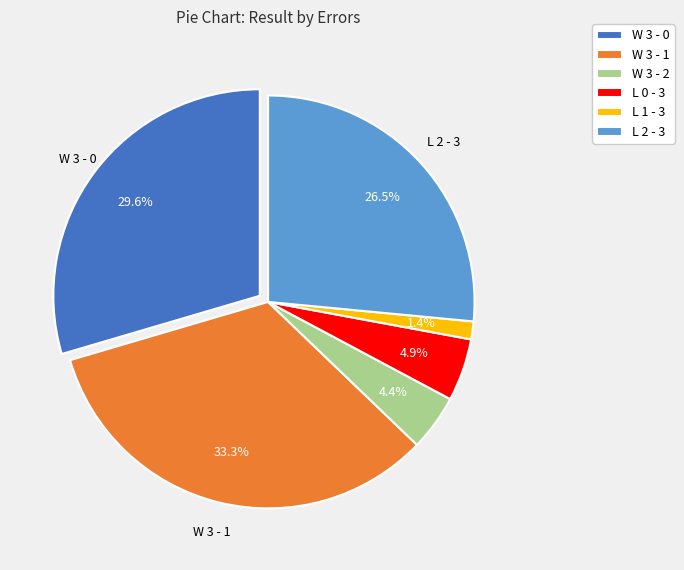

How much of the chart is everything except L 0 - 3?

95.1%